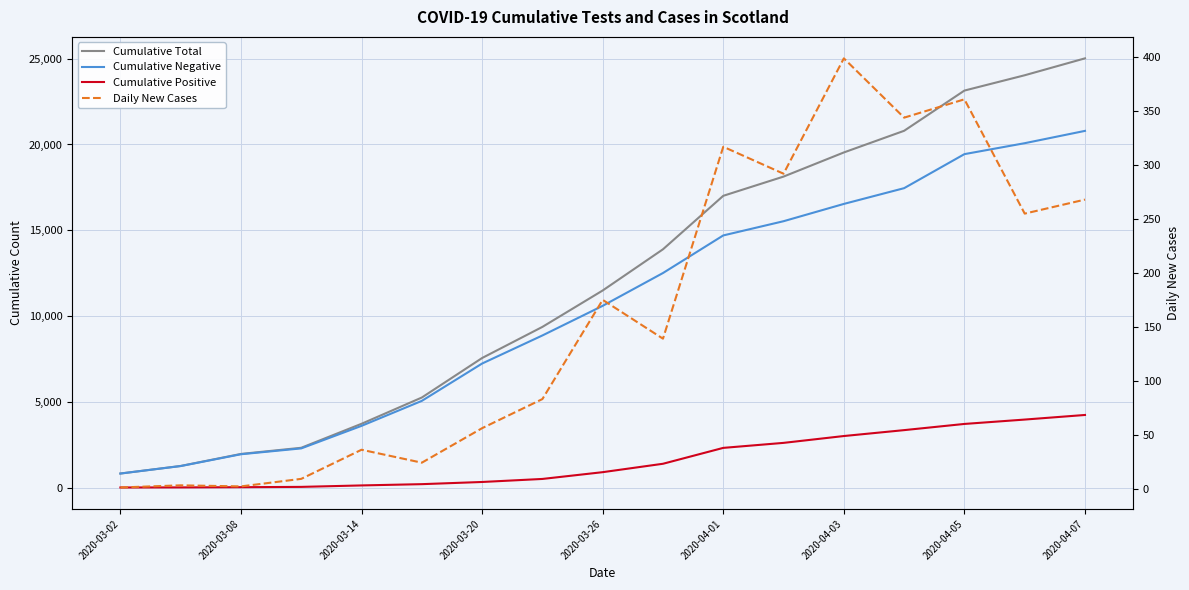

True or false: Cumulative Total and Cumulative Negative intersect in this chart.

False